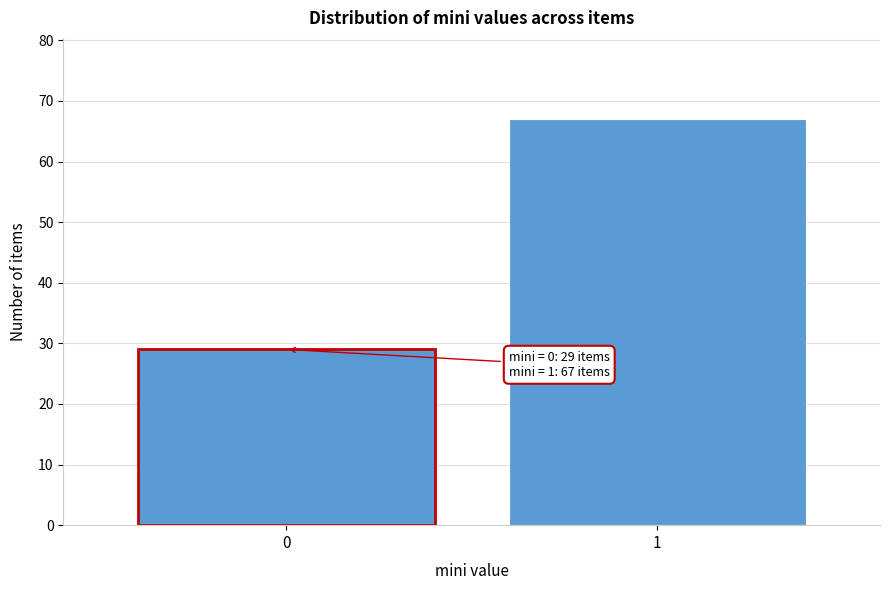

Reading left to right, what are all the values shown in this chart?

0=29	1=67